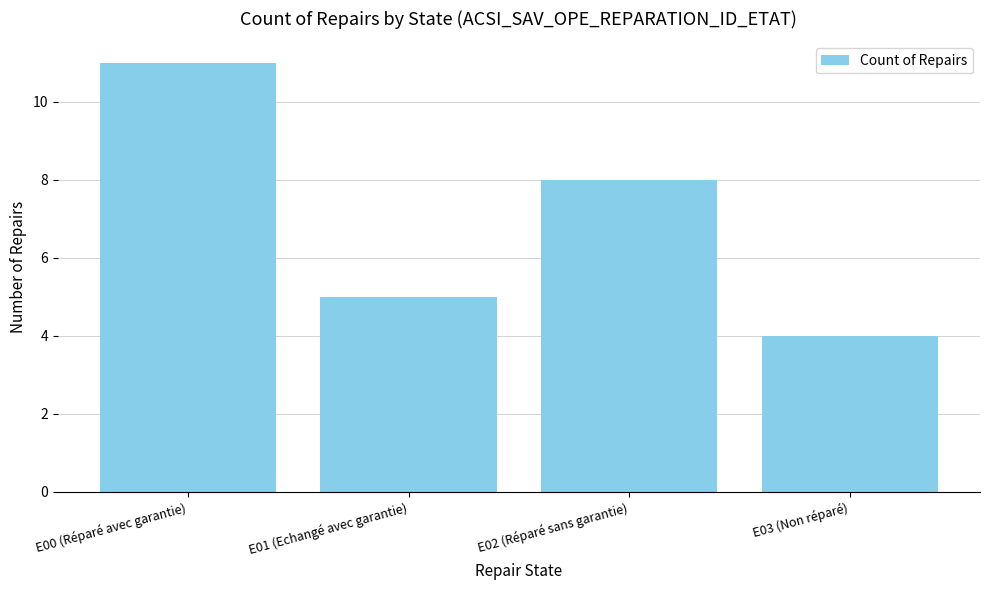

Approximately how many times larger is the value at E02 (Réparé sans garantie) compared to E00 (Réparé avec garantie)?

0.7